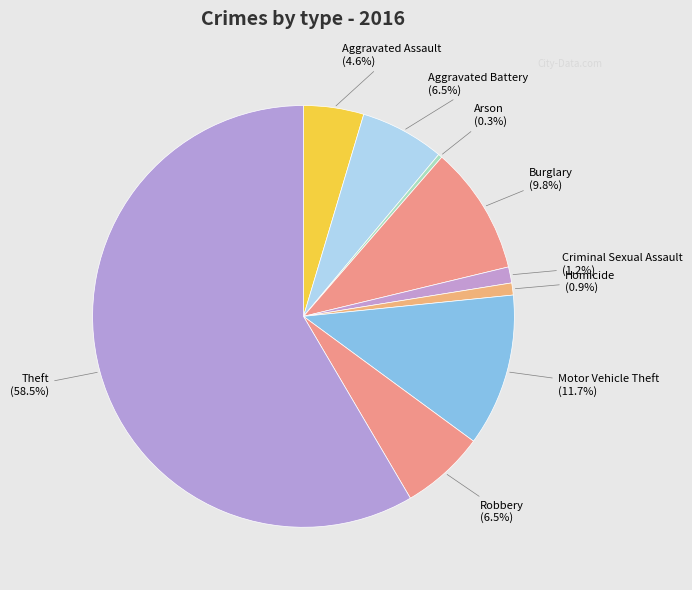

Combined, do Burglary and Aggravated Battery account for over 50%?

No